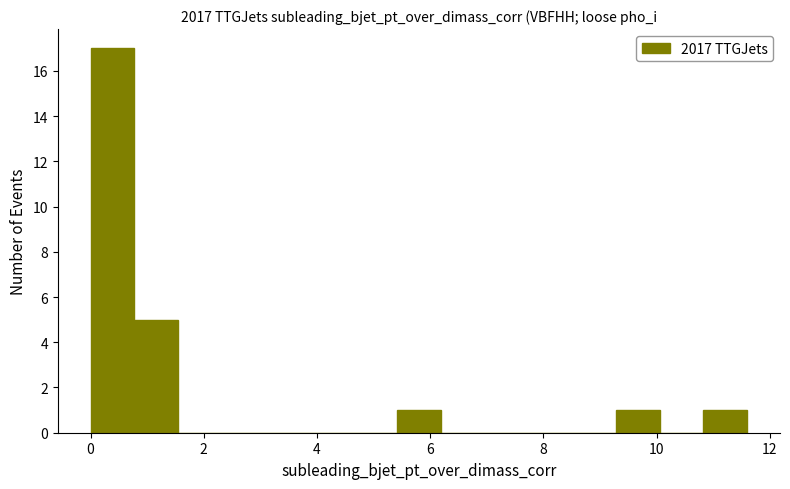

Around what value on the x-axis is the tallest bar? Give the approximate position of its centre, as read against the axis.

0.4